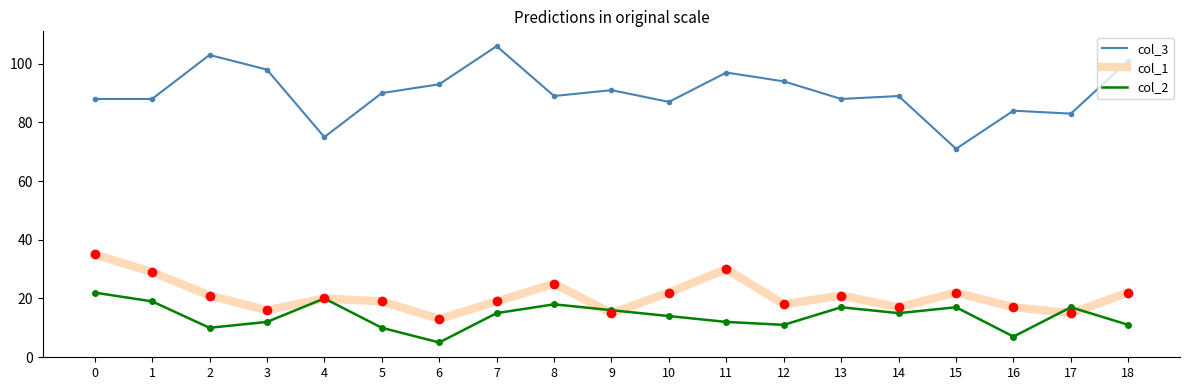

Reading left to right, what are all the values shown in this chart?

col_3: 88	88	103	98	75	90	93	106	89	91	87	97	94	88	89	71	84	83	101
col_1: 35	29	21	16	20	19	13	19	25	15	22	30	18	21	17	22	17	15	22
col_2: 22	19	10	12	20	10	5	15	18	16	14	12	11	17	15	17	7	17	11